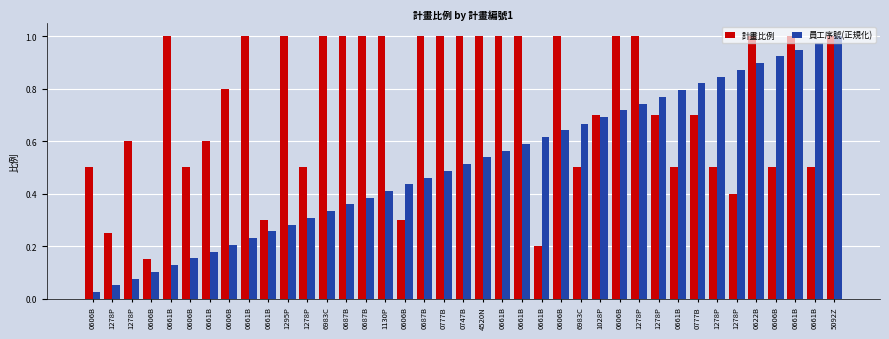

How many series are shown in this chart?

2